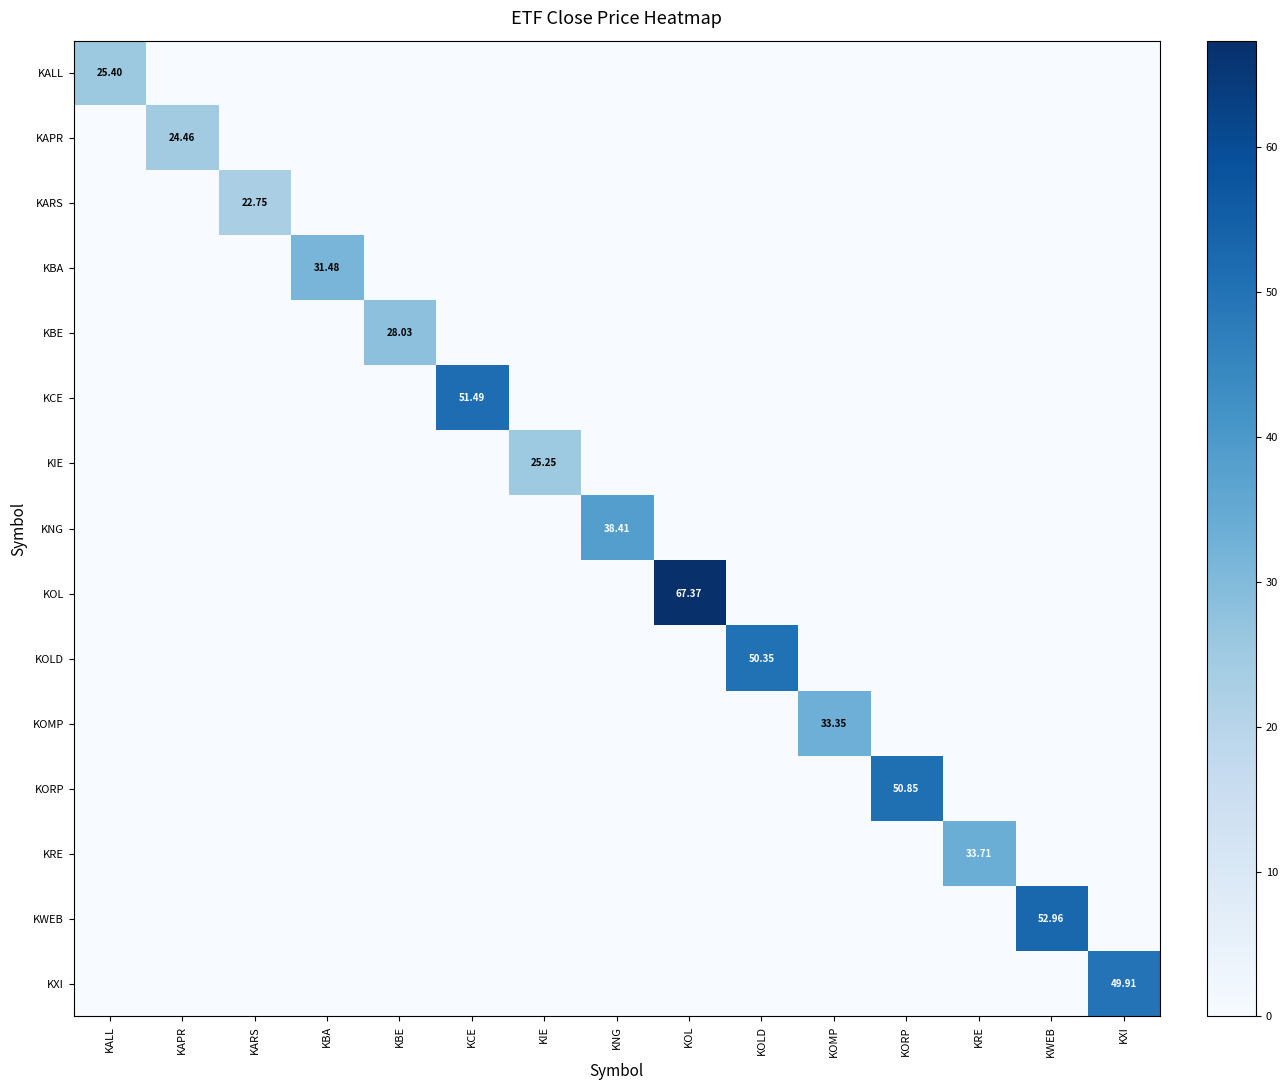

The KIE series shows 8.7 at KARS. True or false?

False